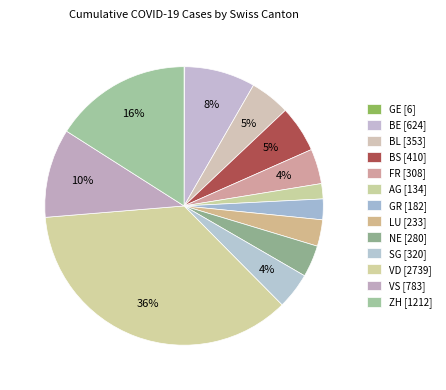

Combined, what portion of the pie is BL and NE?

8.3%